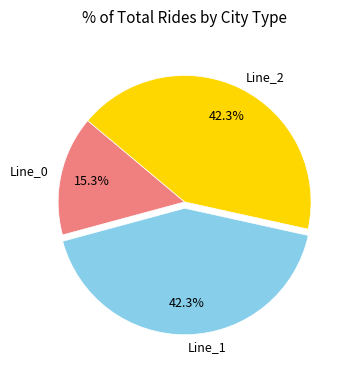

What is the smallest slice in the pie chart?

Line_0